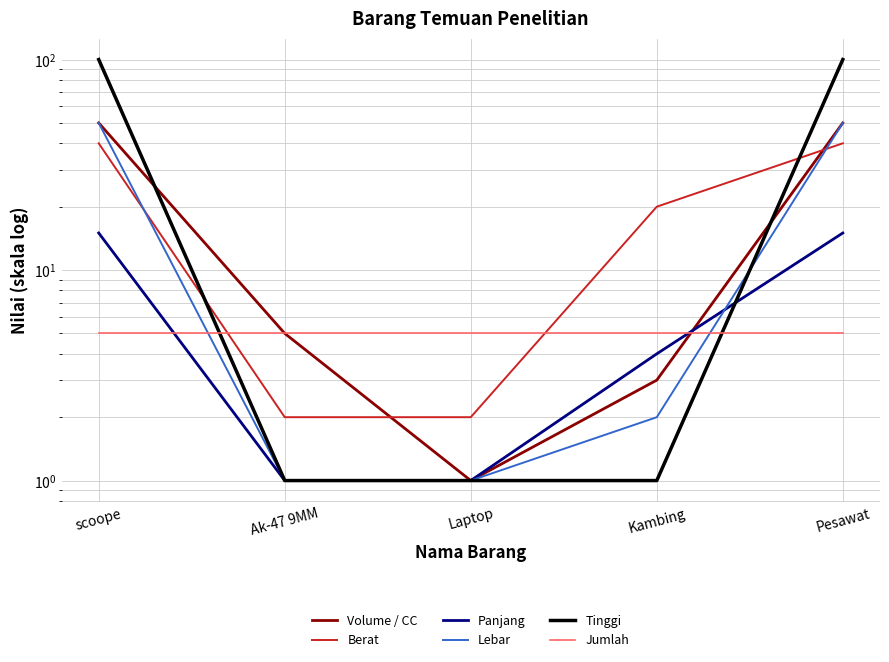

What is the spread (max minus min) of values at Kambing?

19